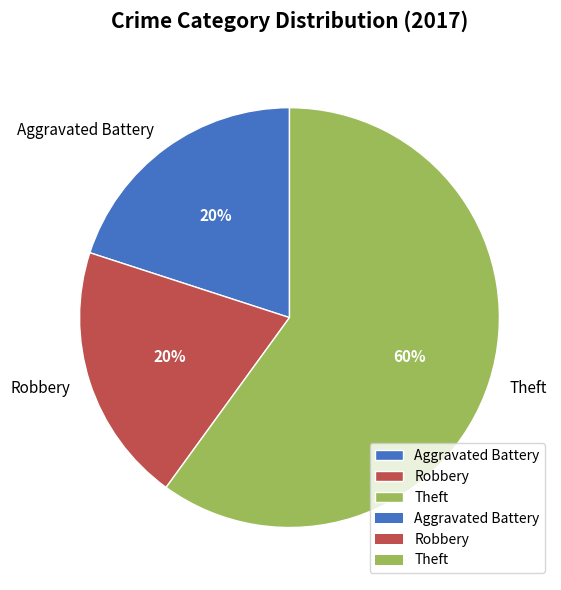

To the nearest percent, what portion does Theft represent?

60%